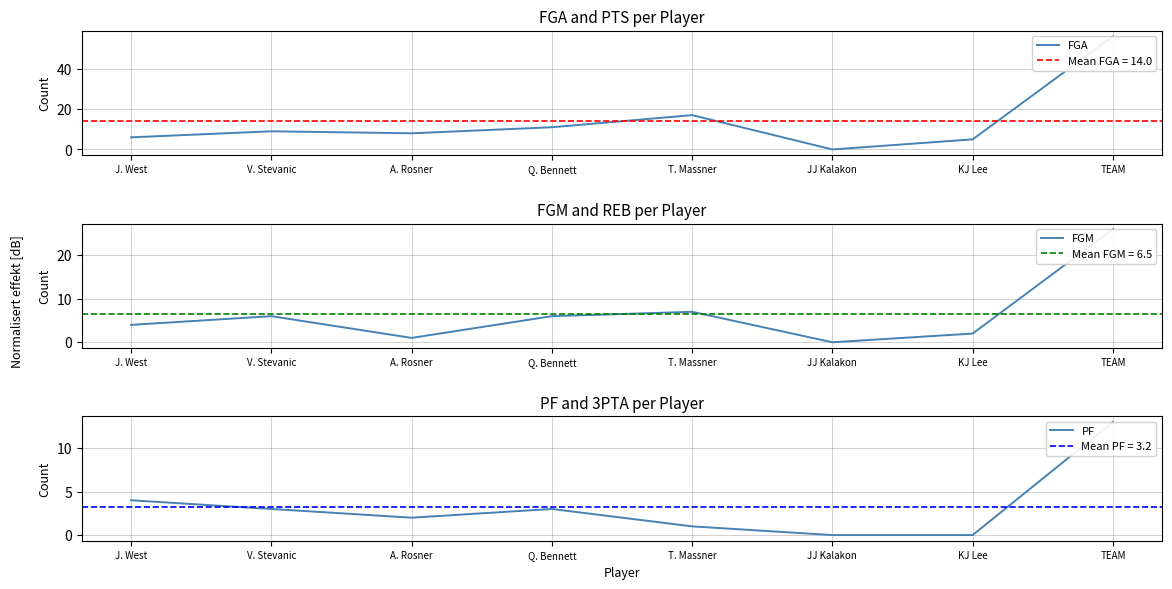

Rank the series by their average value, from lowest to highest.

PF, FGM, FGA